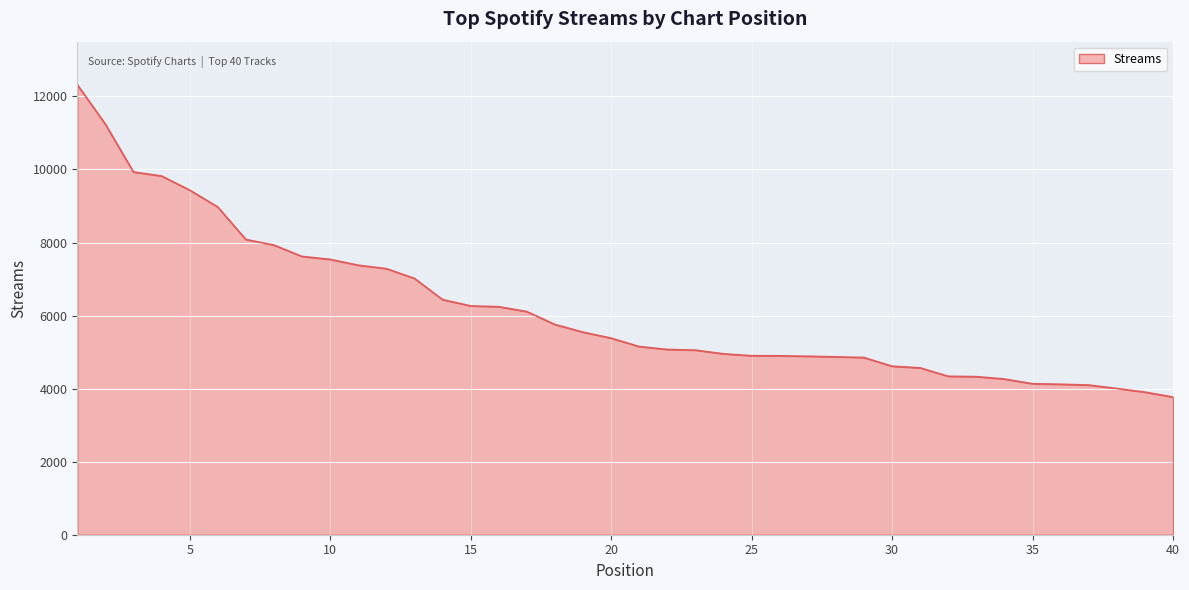

How many lines are shown in the chart?

1